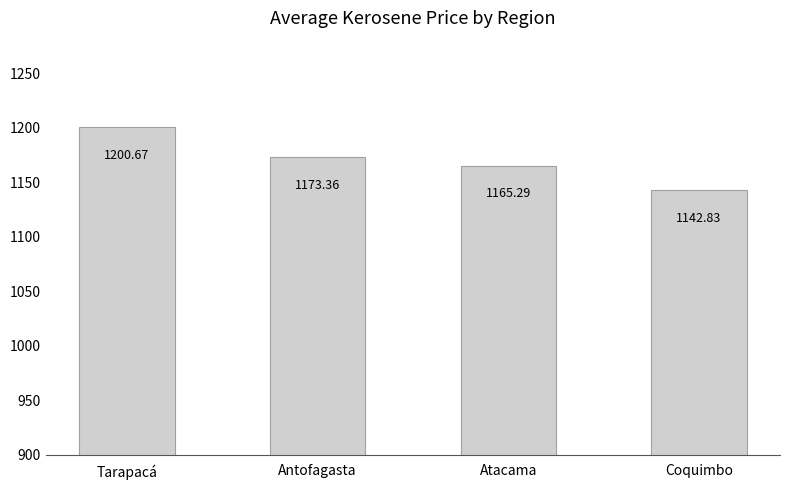

Rank the categories by value from highest to lowest.

Tarapacá, Antofagasta, Atacama, Coquimbo